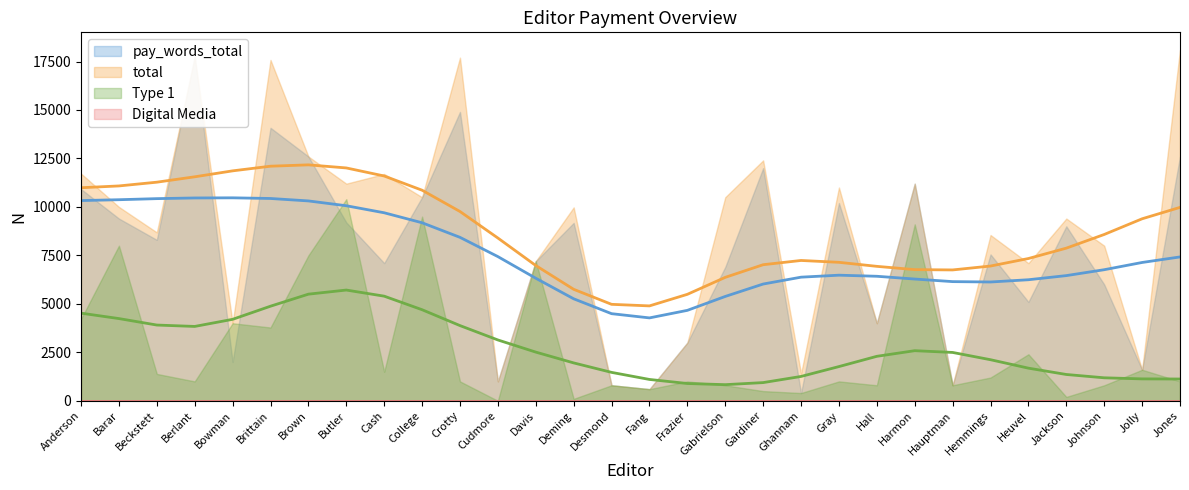

What is the spread (max minus min) of values at Harmon?

11200